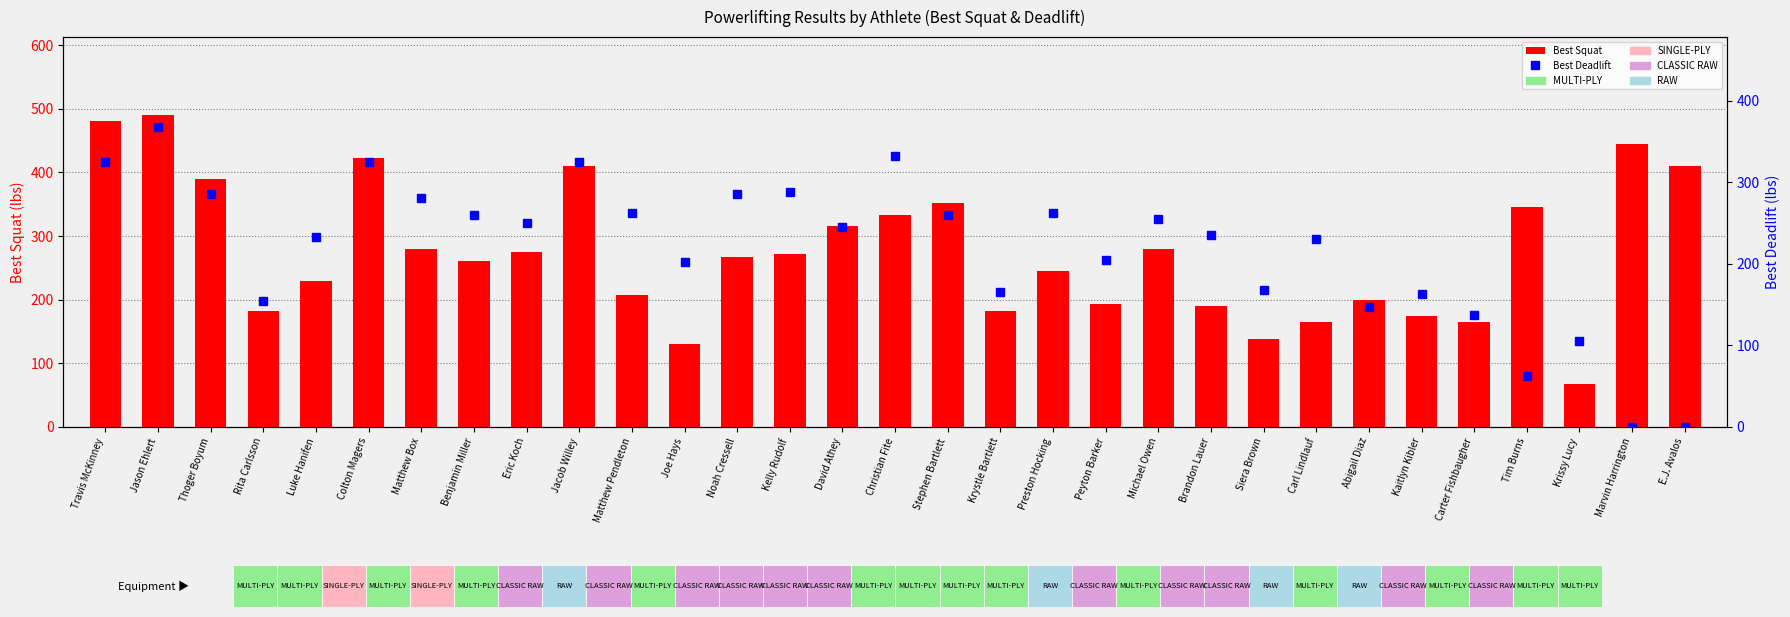

What is the spread (max minus min) of values at Thoger Boyum?

105.0